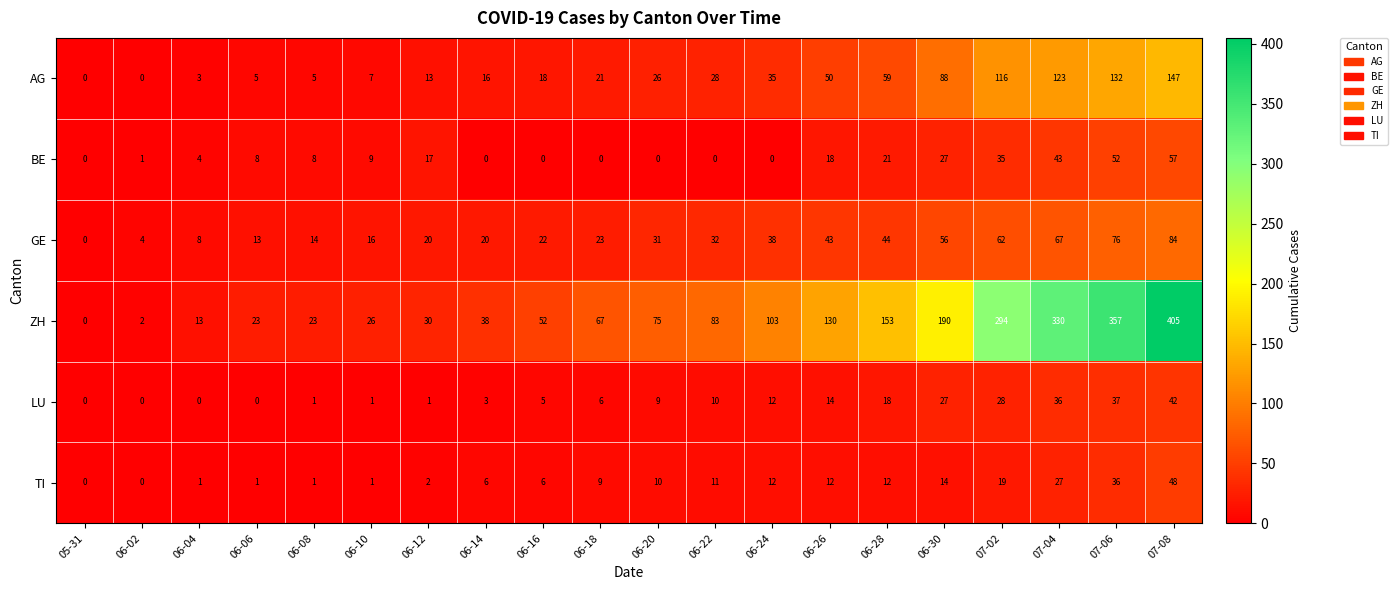

What is the approximate value of TI at 06-14, to the nearest 10?

10